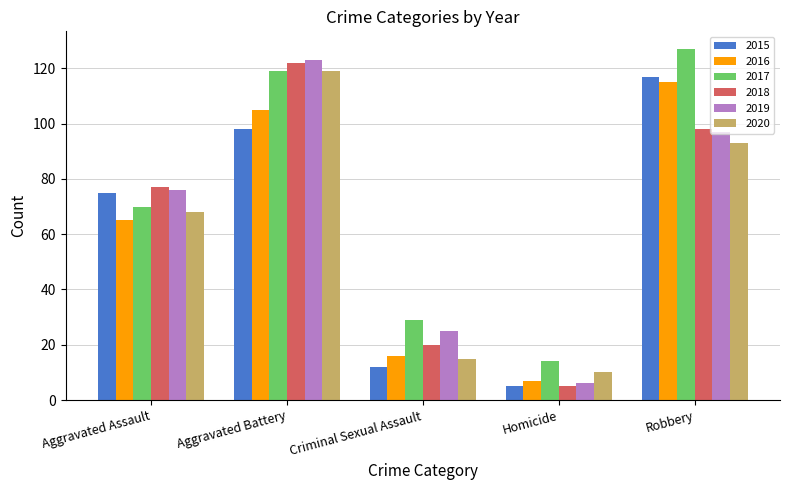

How many values in the 2018 series are below 77?

2